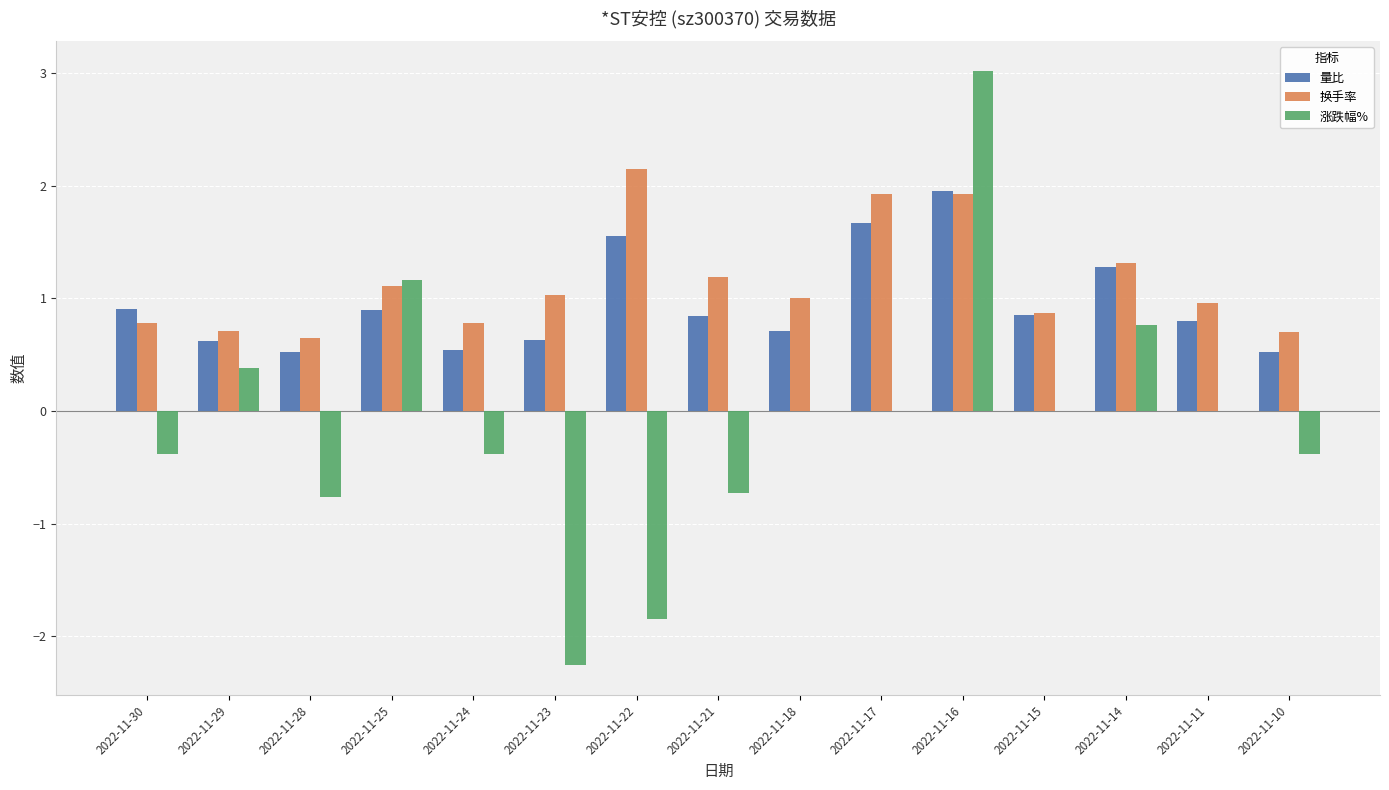

Which series changed the most between 2022-11-18 and 2022-11-16?

涨跌幅%